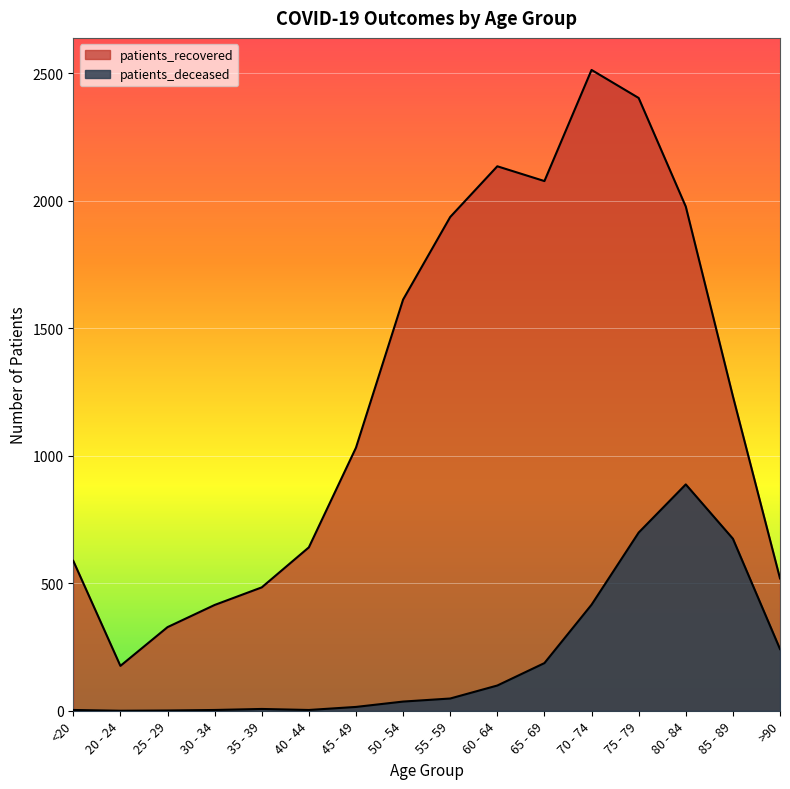

True or false: patients_deceased has a value of 416 at 70 - 74.

True